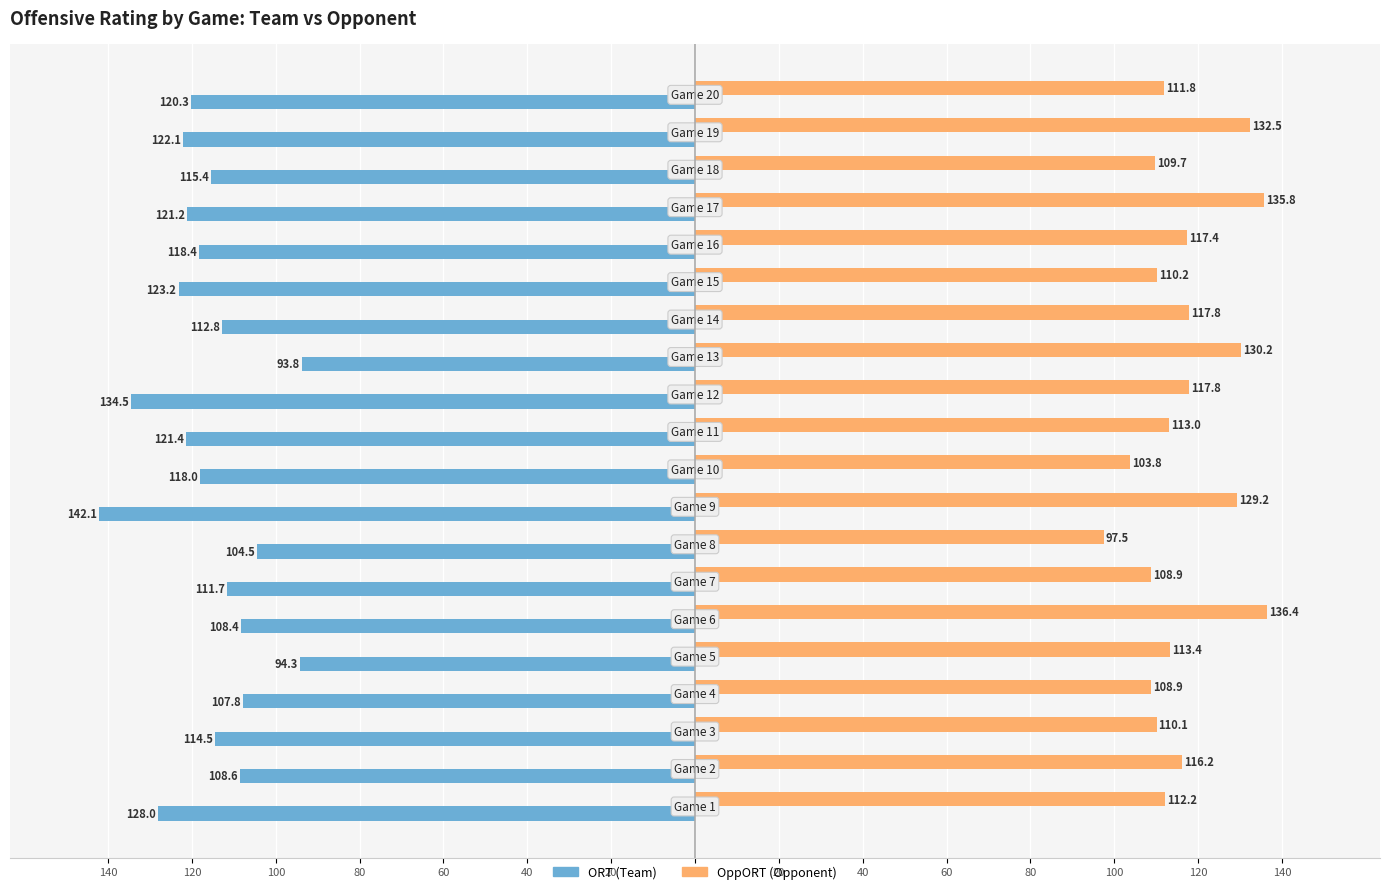

How many categories are shown in the chart?

20